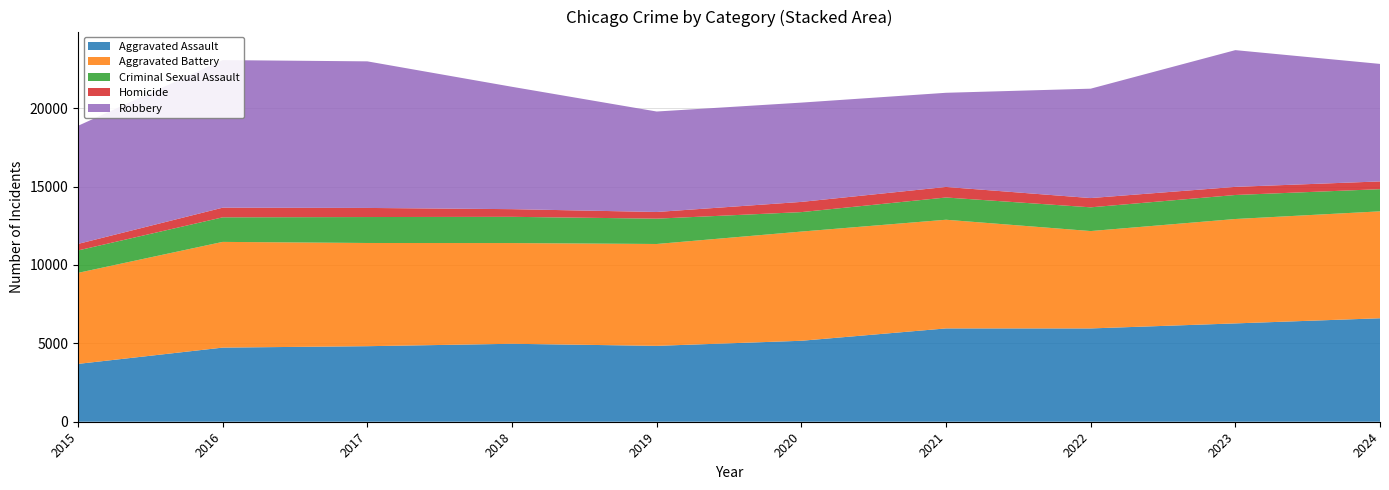

Reading left to right, extract all data points from this chart.

Aggravated Assault: 2015=3690	2016=4729	2017=4819	2018=4973	2019=4841	2020=5165	2021=5953	2022=5952	2023=6273	2024=6601
Aggravated Battery: 2015=5807	2016=6744	2017=6584	2018=6425	2019=6498	2020=6966	2021=6933	2022=6212	2023=6660	2024=6821
Criminal Sexual Assault: 2015=1431	2016=1567	2017=1655	2018=1674	2019=1616	2020=1242	2021=1419	2022=1514	2023=1532	2024=1414
Homicide: 2015=416	2016=616	2017=581	2018=489	2019=426	2020=651	2021=673	2022=591	2023=518	2024=495
Robbery: 2015=7534	2016=9414	2017=9351	2018=7806	2019=6409	2020=6334	2021=6007	2022=6978	2023=8723	2024=7496